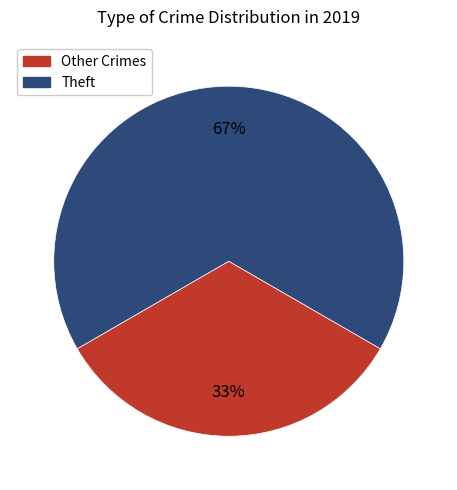

Is there a majority slice in this chart?

Yes